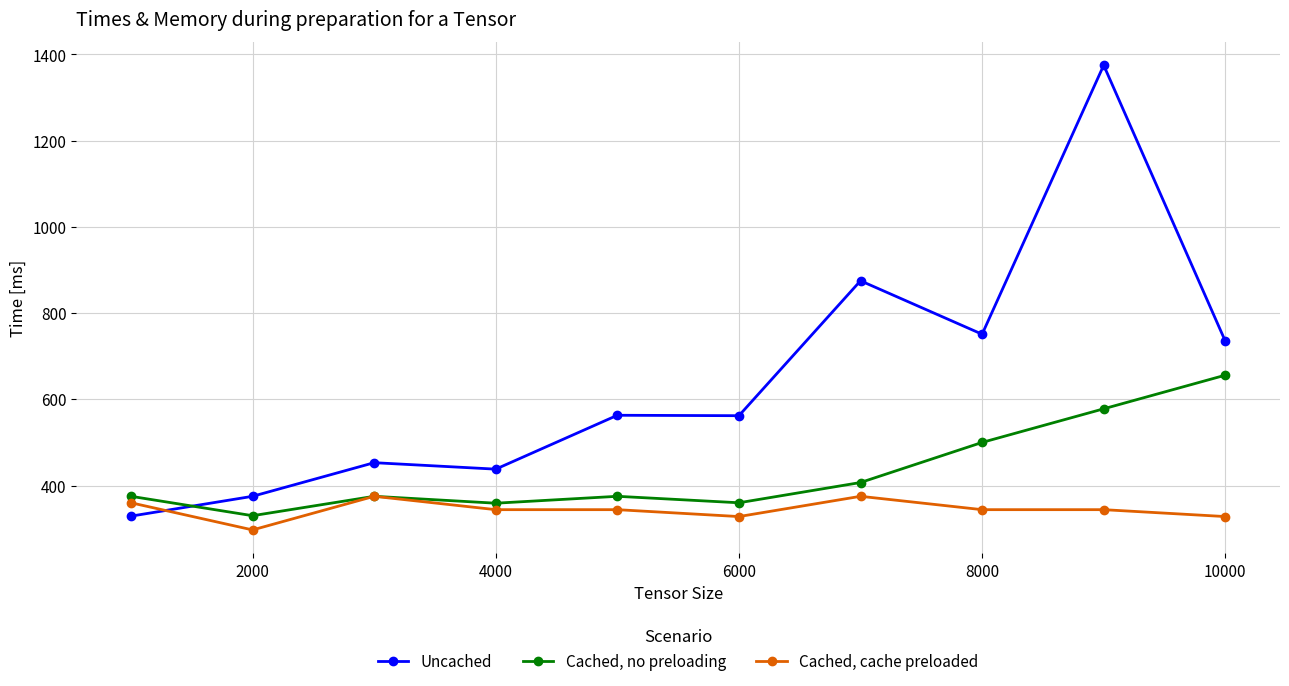

True or false: Cached, no preloading has more than 0 interior local peaks.

True